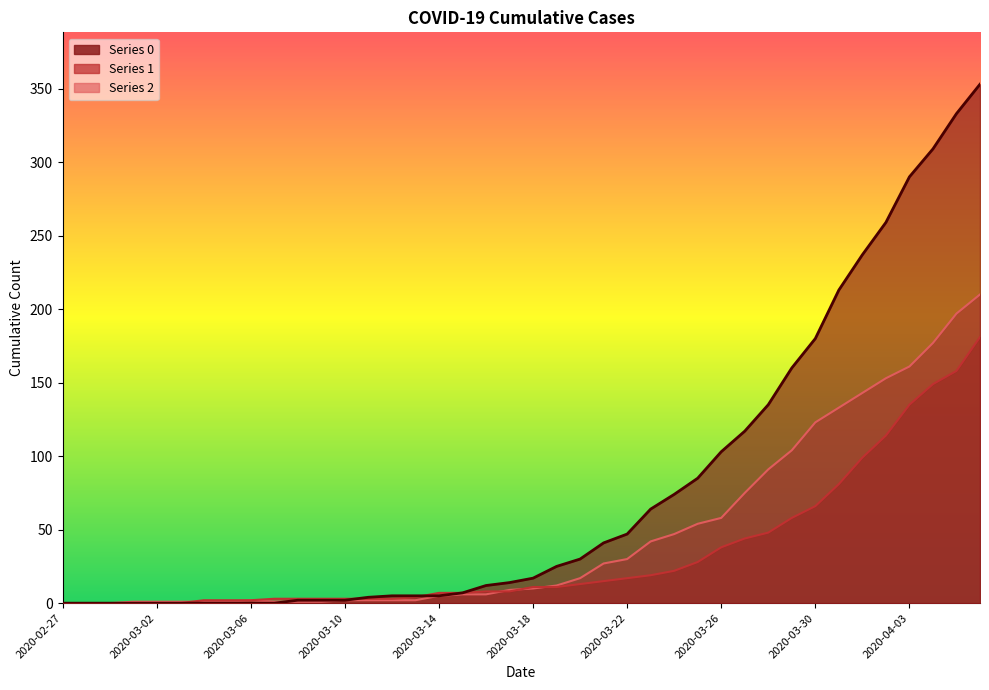

What is the highest value of the 0 series?

353